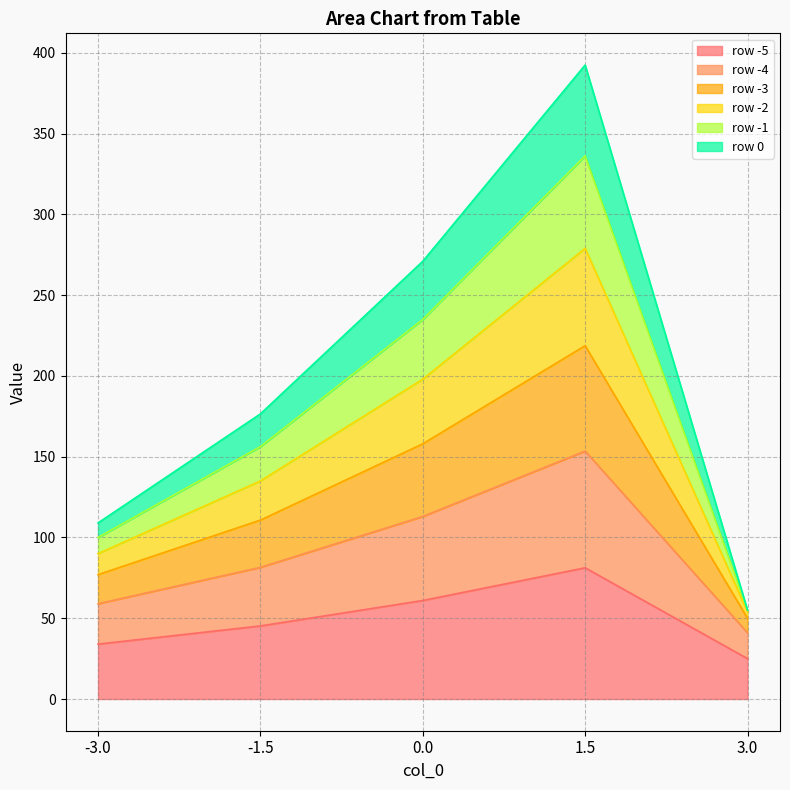

How many series are shown in this chart?

6